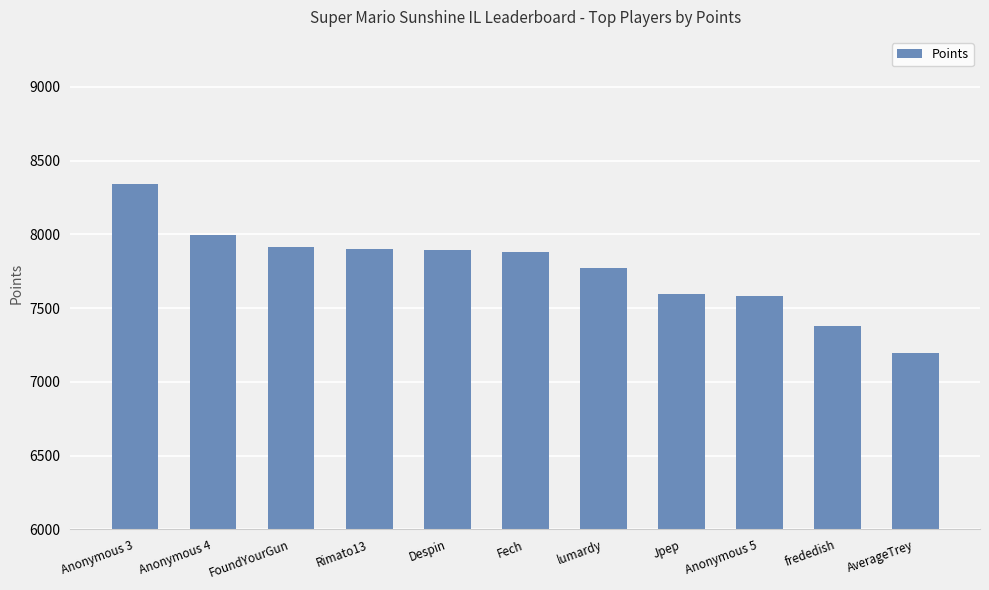

What is the average value?

7768